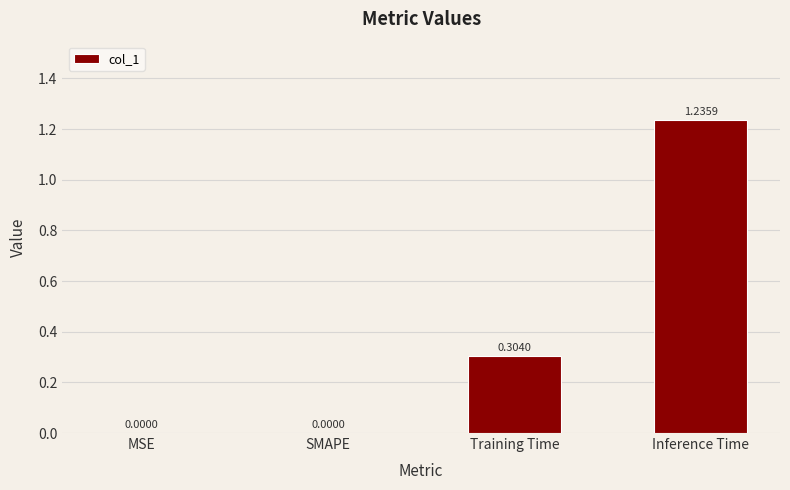

How many positive values are there?

2